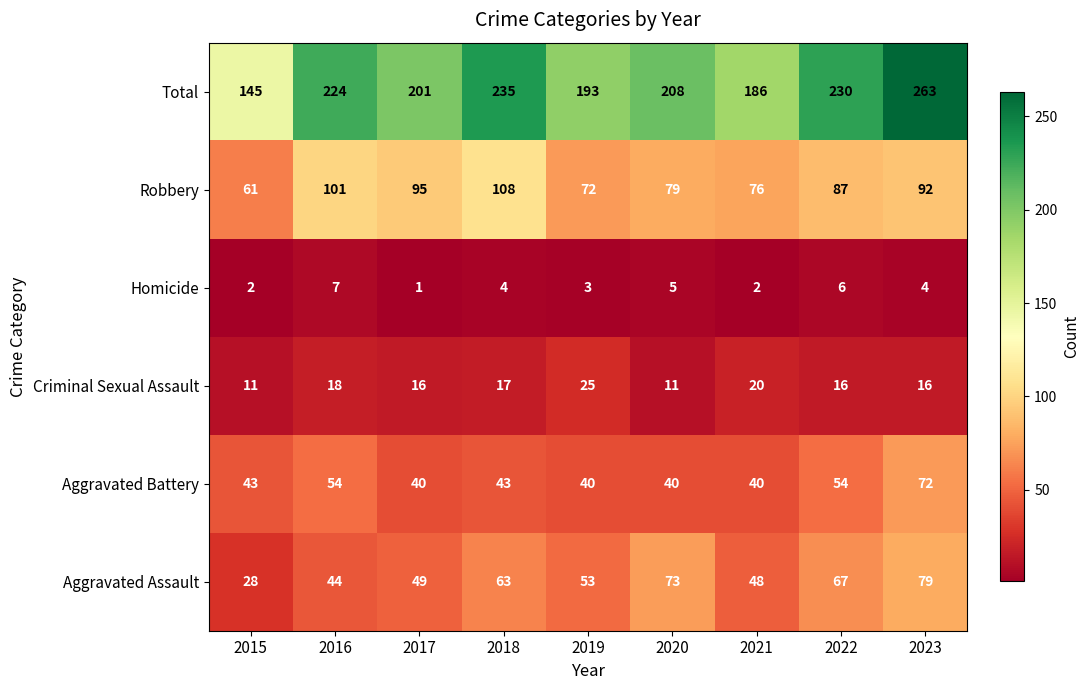

At which label does Total first exceed 208?

2016